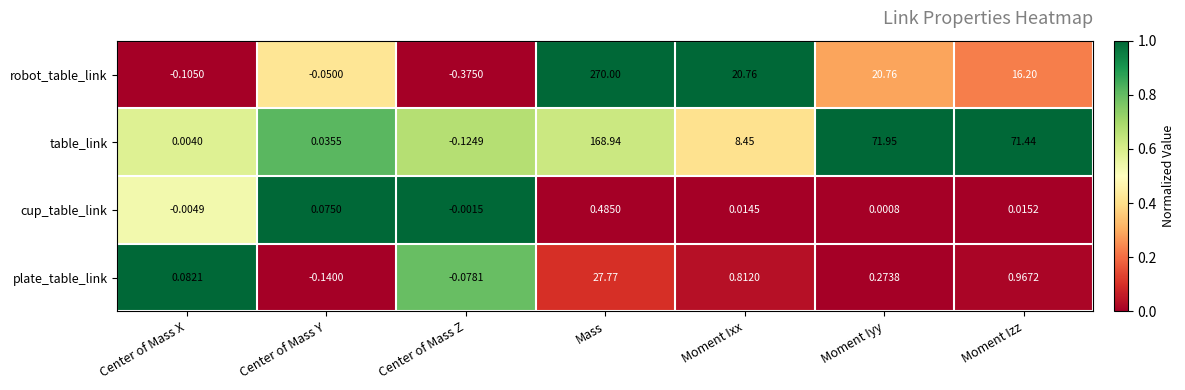

At which label does robot_table_link reach its peak?

Mass